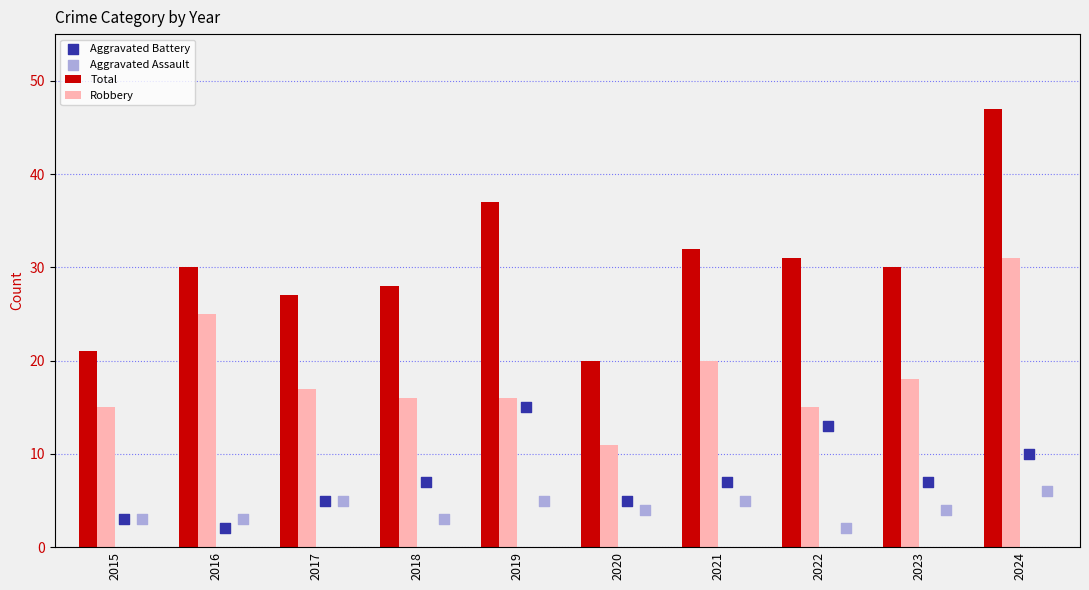

Which series reaches the maximum Y coordinate?

Total